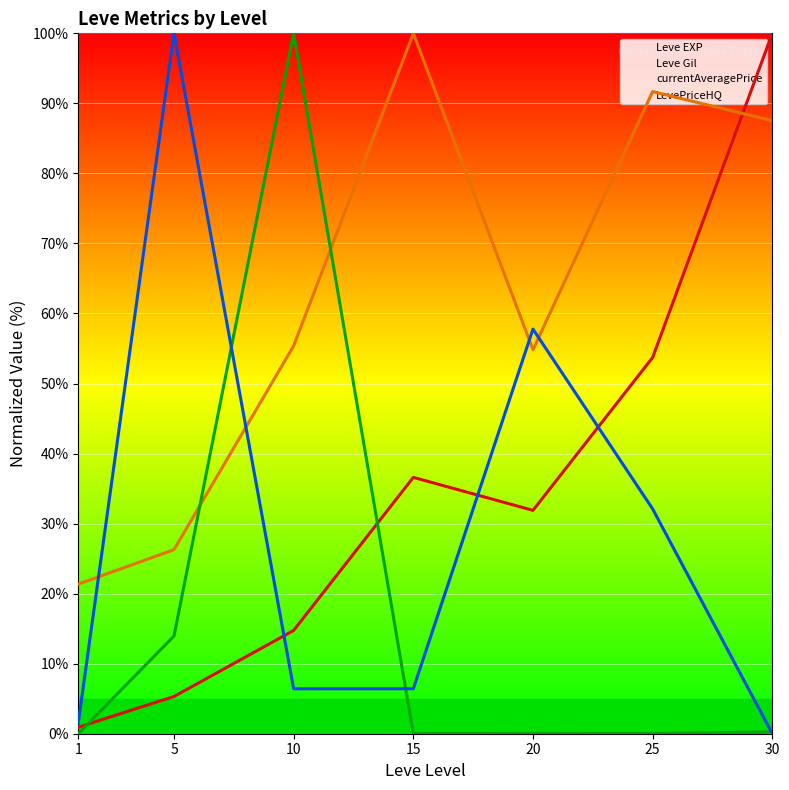

Rank the categories by currentAveragePrice value from highest to lowest.

10, 5, 30, 20, 25, 15, 1